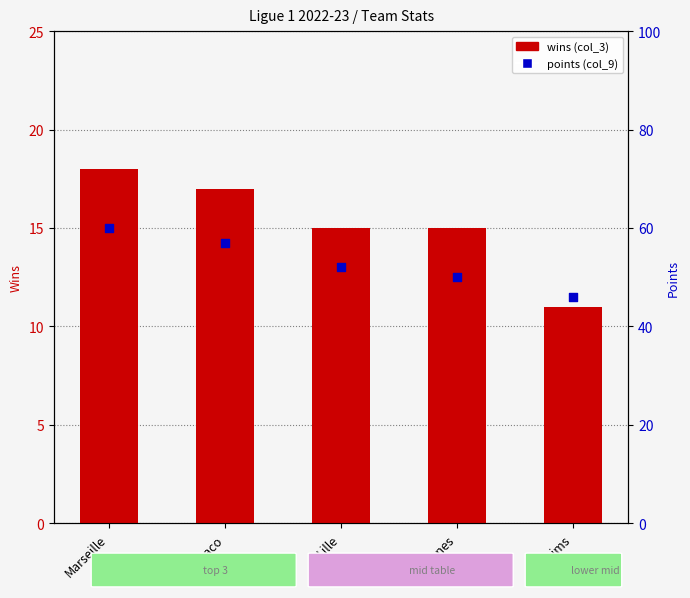

Which series has the largest total across all categories?

points (col_9)